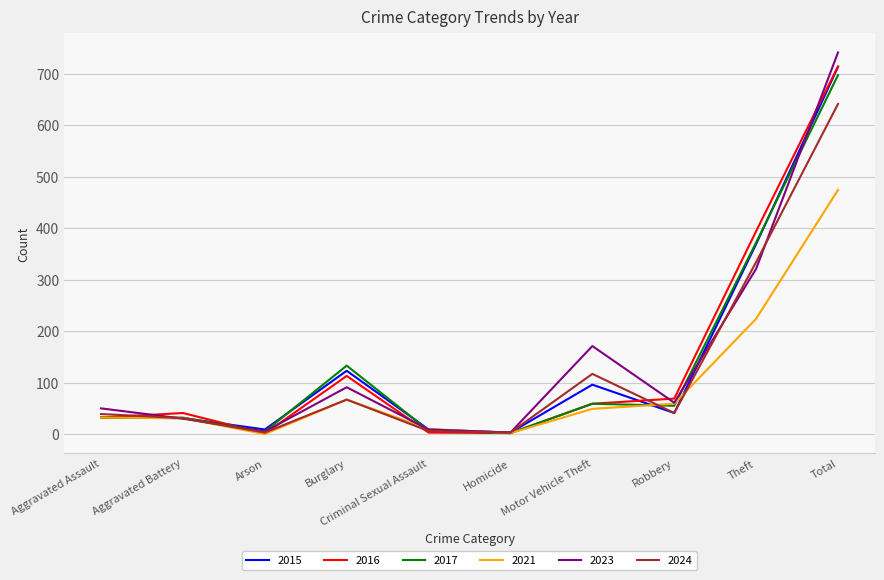

True or false: 2016 has a value of 69 at Robbery.

True